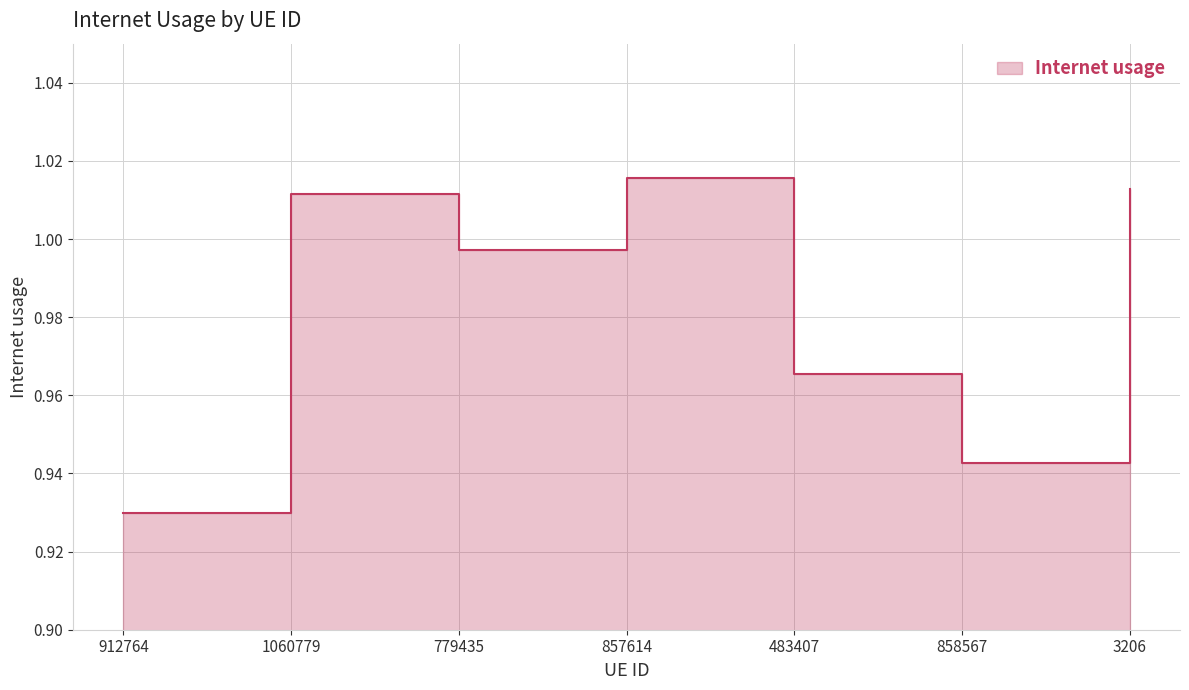

What is the smallest value displayed?

0.9